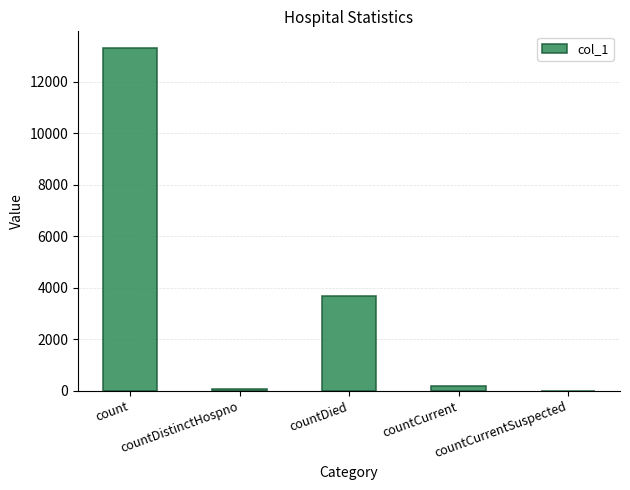

What is the maximum value shown in the chart?

13292